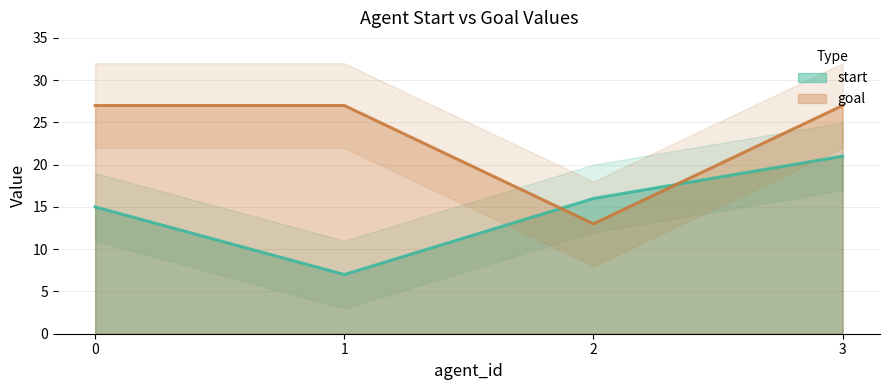

How many values in the goal series are below 27?

1